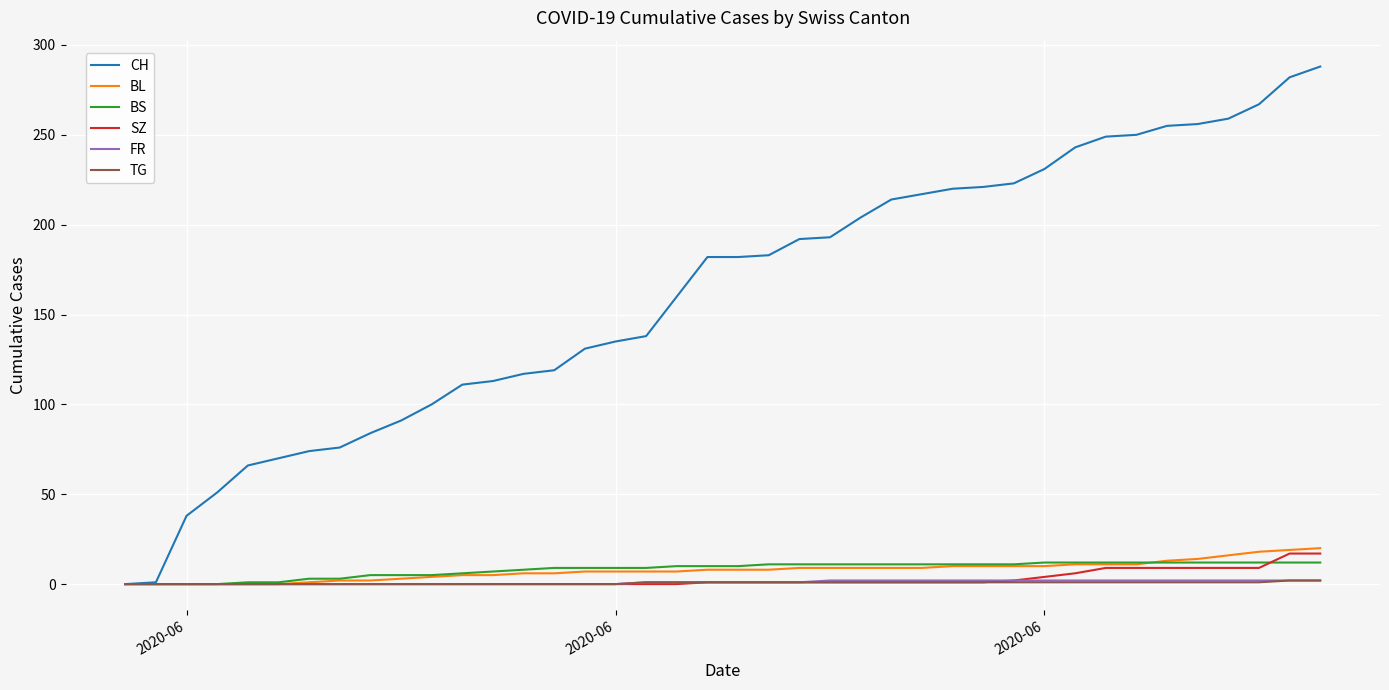

Does the chart display data point markers on the line(s)?

No